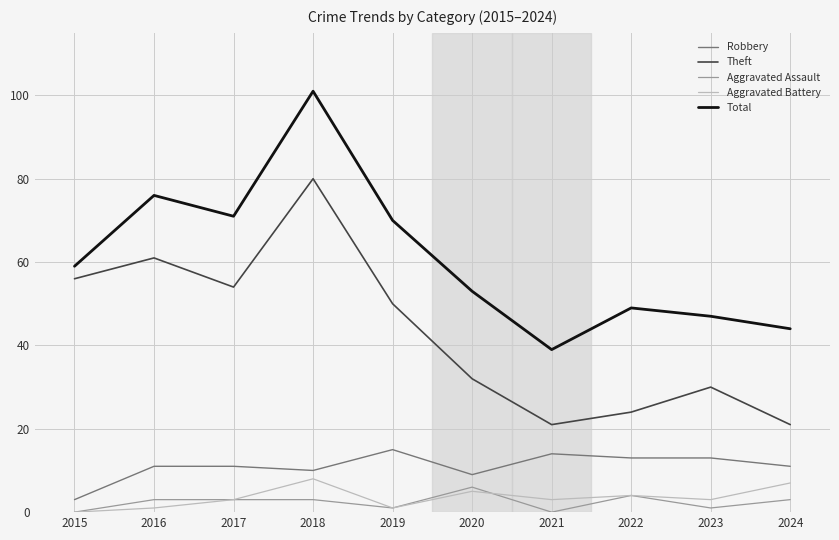

Which series changed the most between 2020 and 2023?

Total